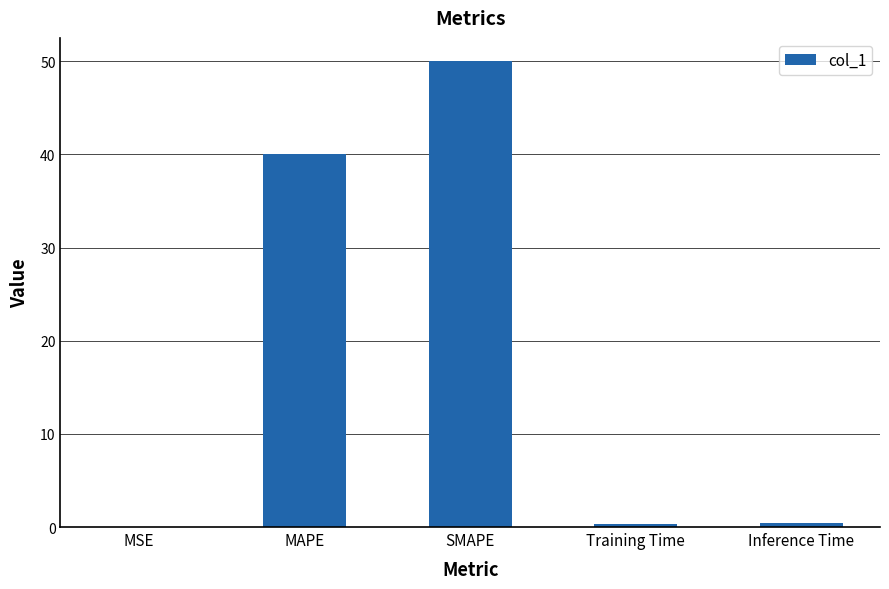

Which has a higher value, MSE or MAPE?

MAPE